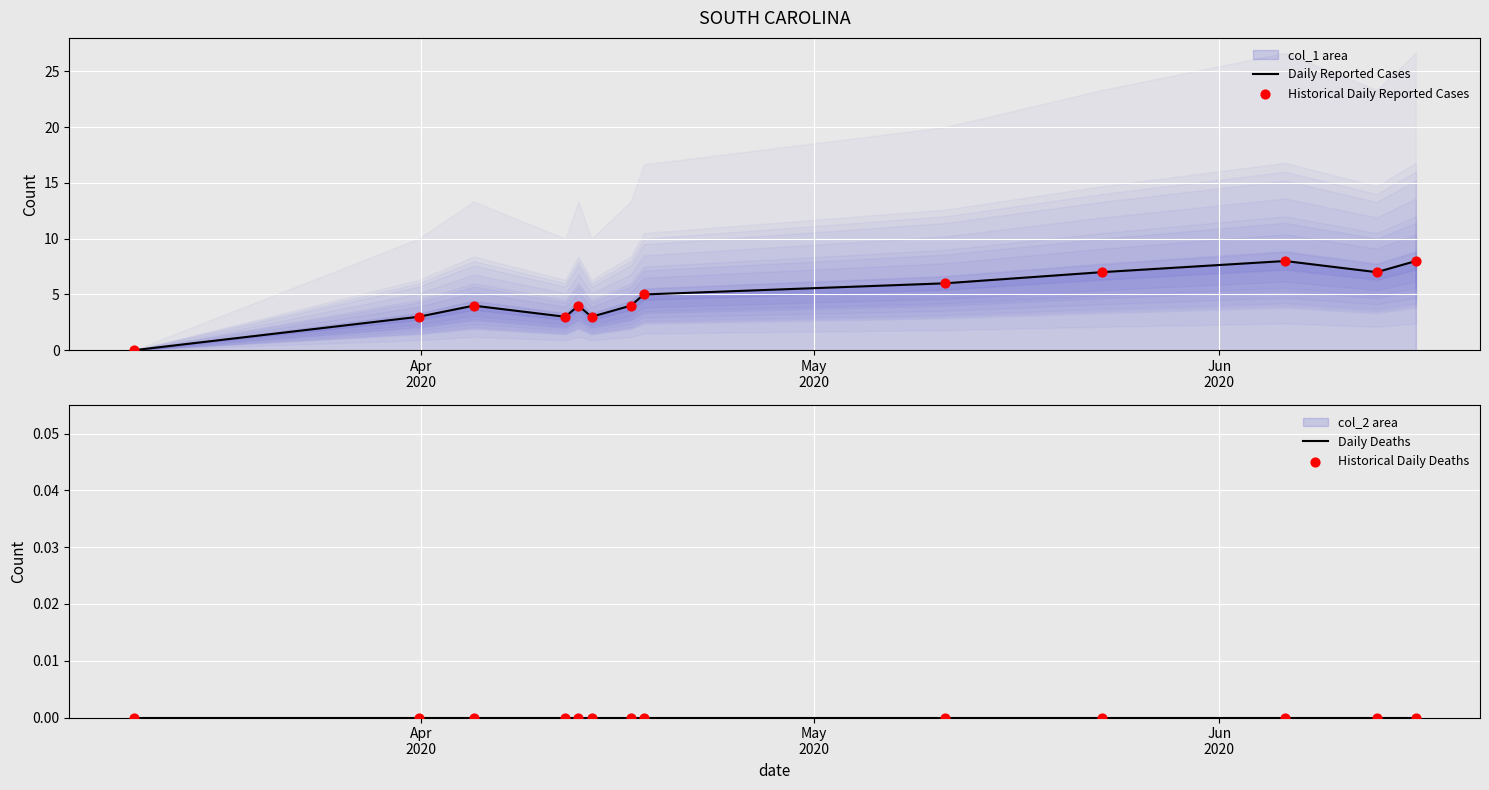

Is the value of Historical Daily Reported Cases at 6 greater than the value of Daily Reported Cases at 4?

No